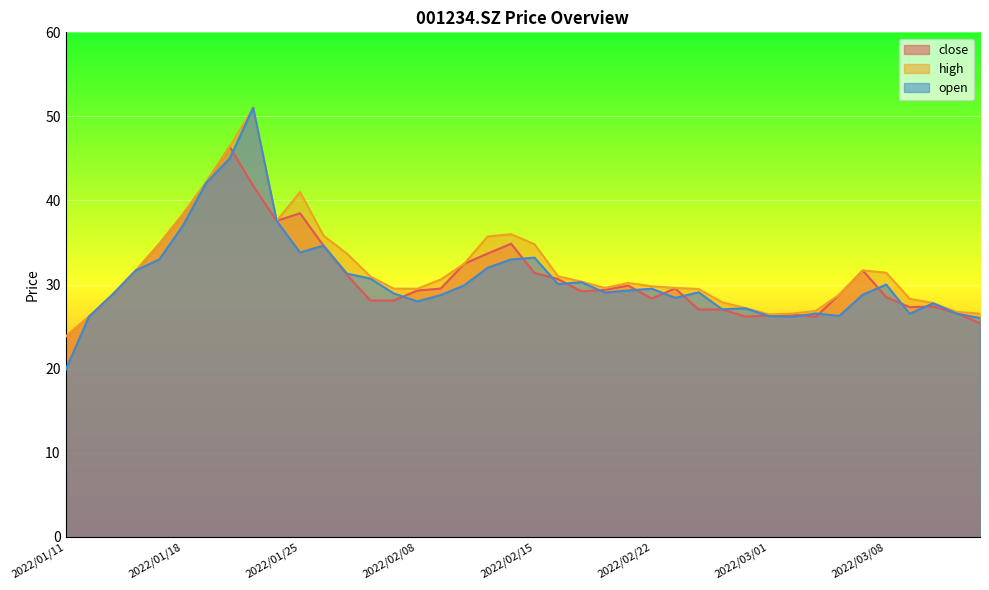

List the series in order of their peak value, highest first.

high, open, close